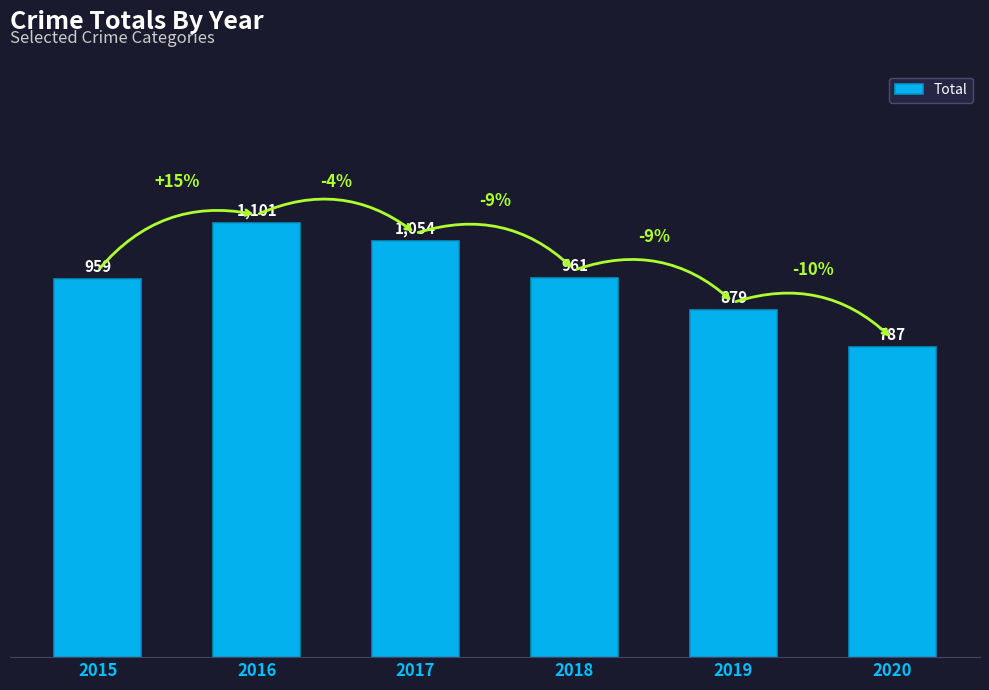

How many bars are there in total?

6